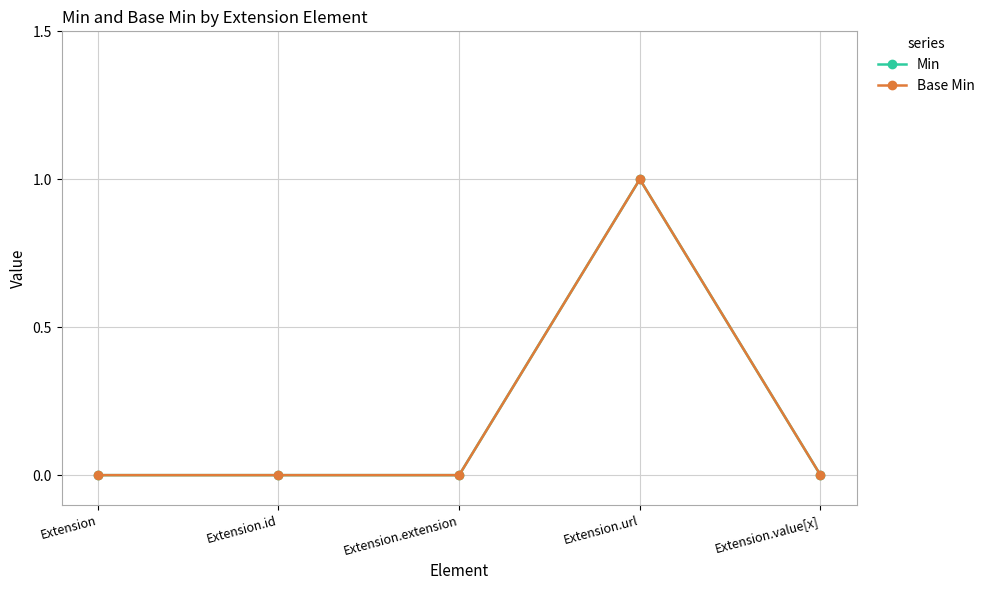

Is this an area chart (filled region under the line)?

No